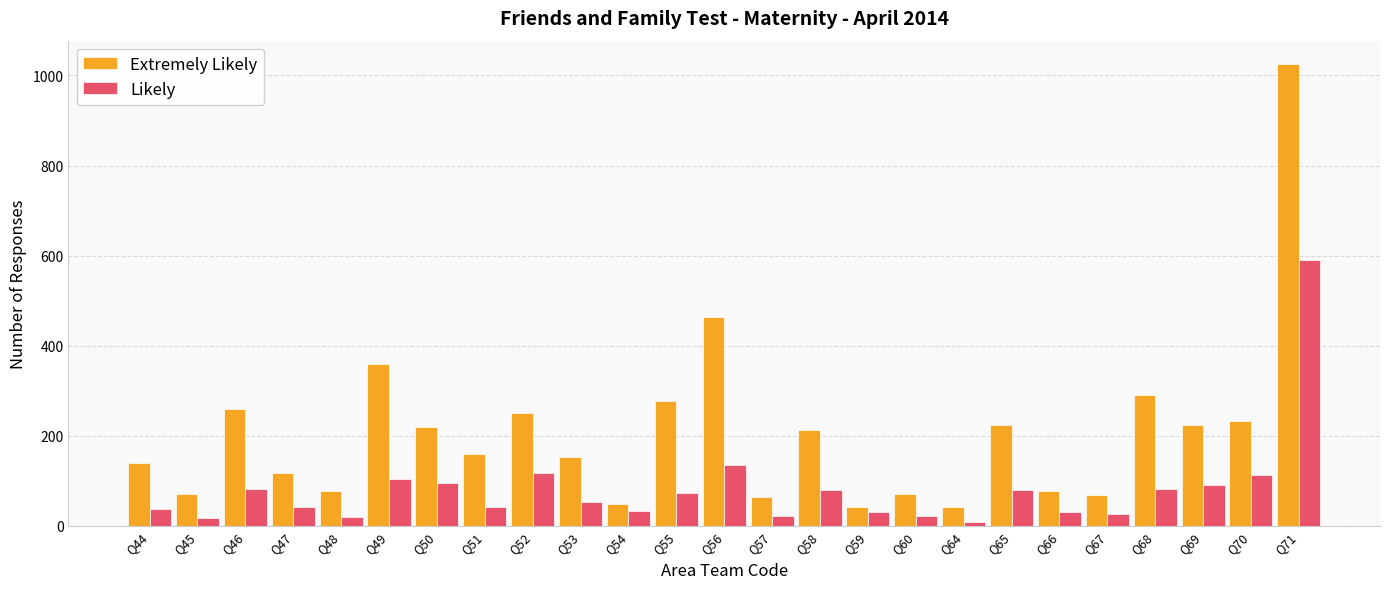

What is the minimum value shown in the chart?

9